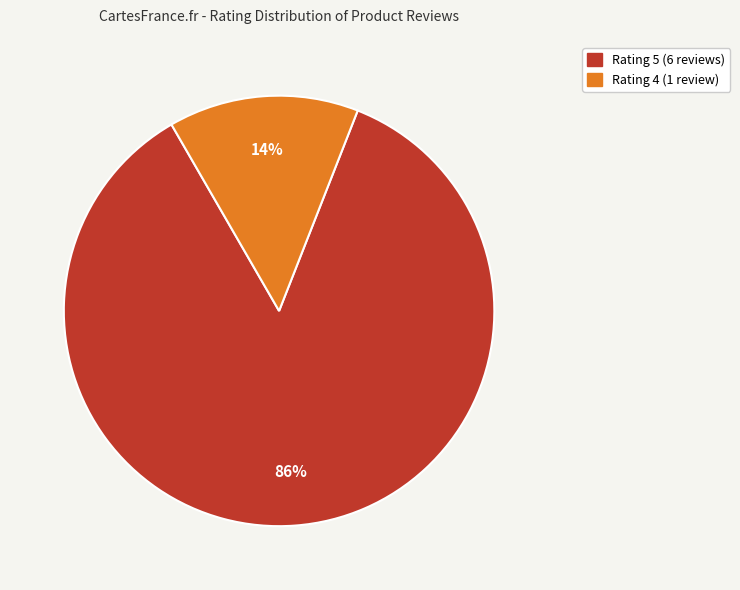

How many segments does this pie chart have?

2